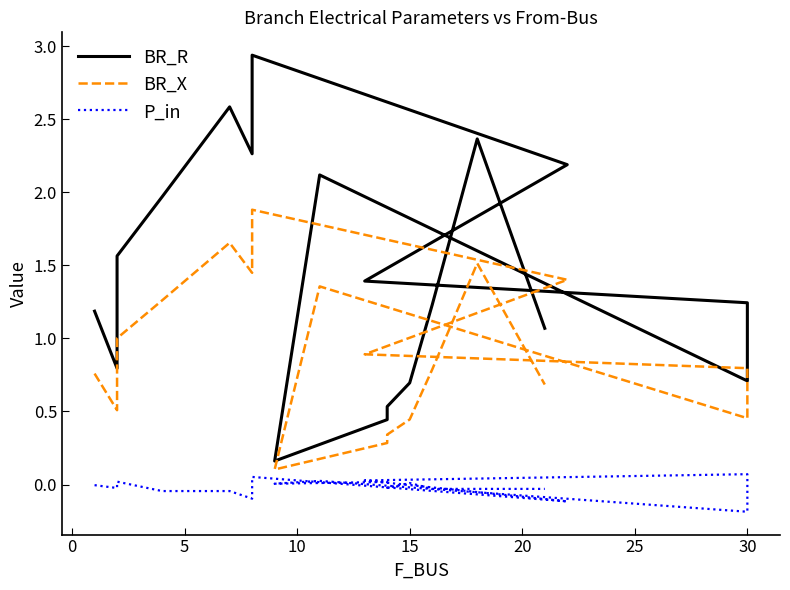

How many values in the P_in series are below 0?

11